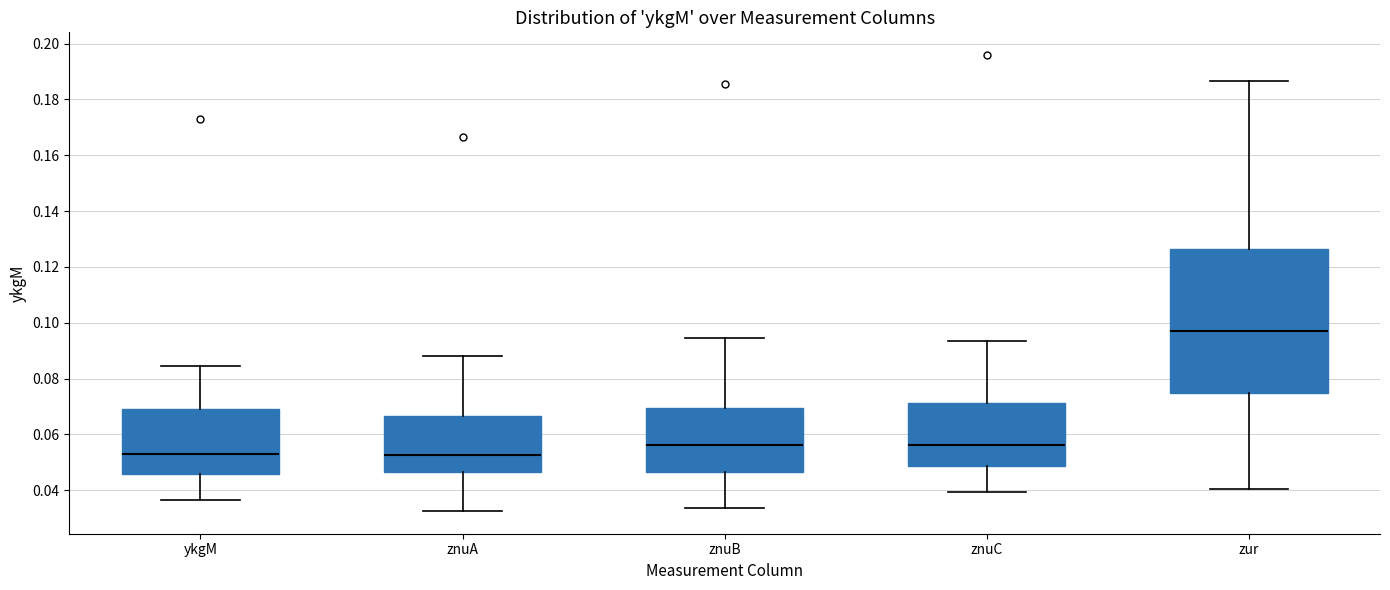

Reading left to right, transcribe this box plot: for each box, give where its median line is, the range the box spans, and where its two whiskers end, as read against the y-axis. The values are not printed on the chart, so give them approximately, as read against the axis.

ykgM: median 0.054, box 0.046 to 0.068, whiskers 0.036 to 0.084
znuA: median 0.052, box 0.046 to 0.066, whiskers 0.032 to 0.088
znuB: median 0.056, box 0.046 to 0.070, whiskers 0.034 to 0.094
znuC: median 0.056, box 0.048 to 0.072, whiskers 0.040 to 0.094
zur: median 0.098, box 0.074 to 0.126, whiskers 0.040 to 0.186